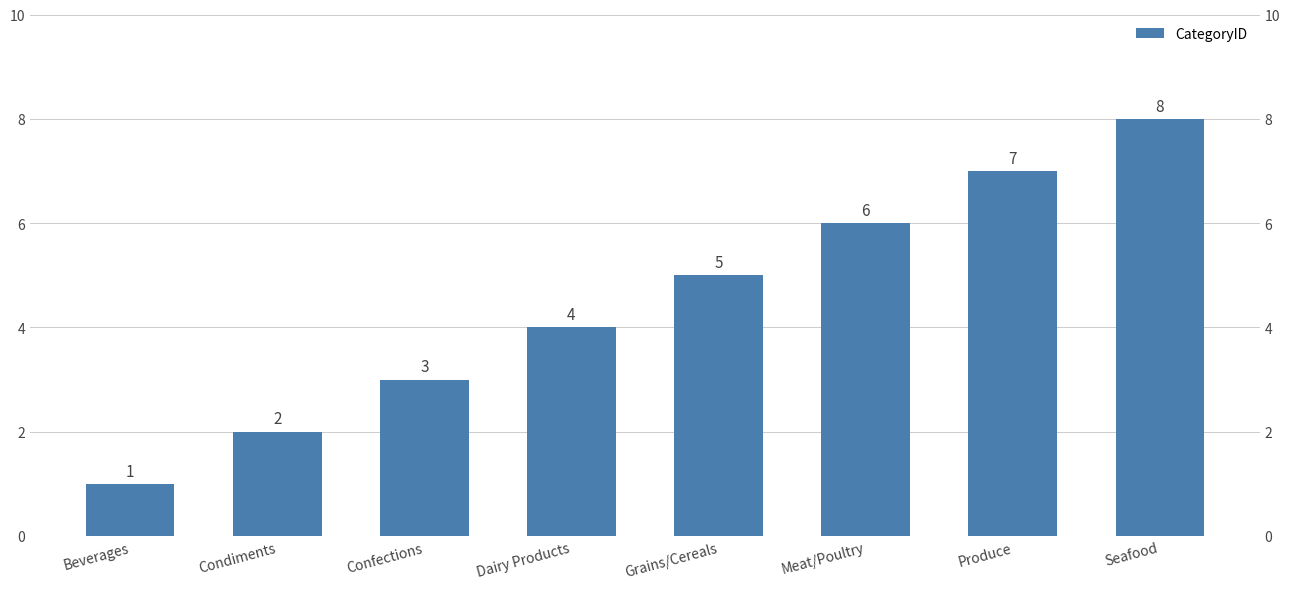

Count the number of categories in the chart.

8